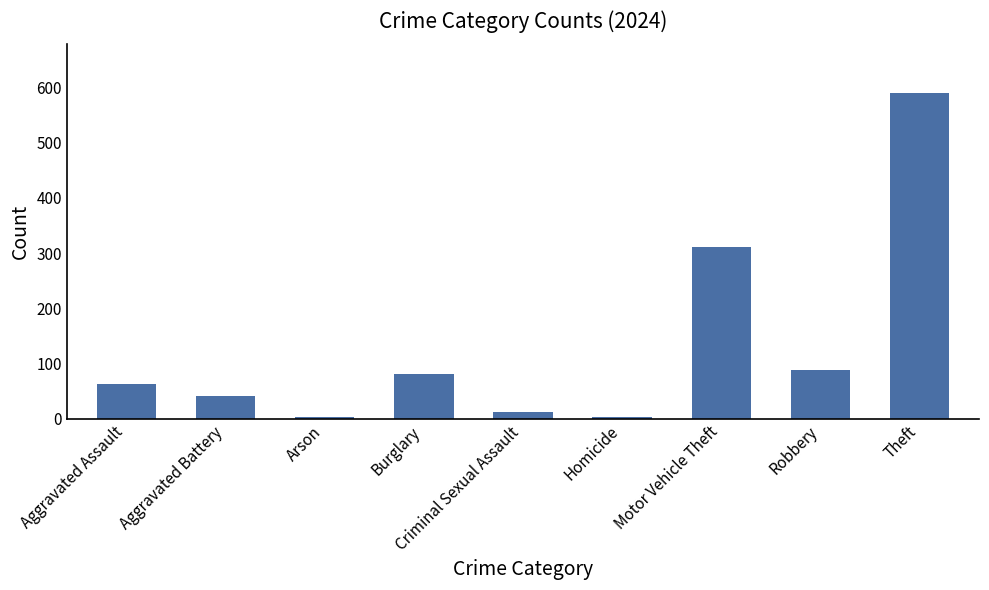

The value at Burglary is 82. True or false?

True